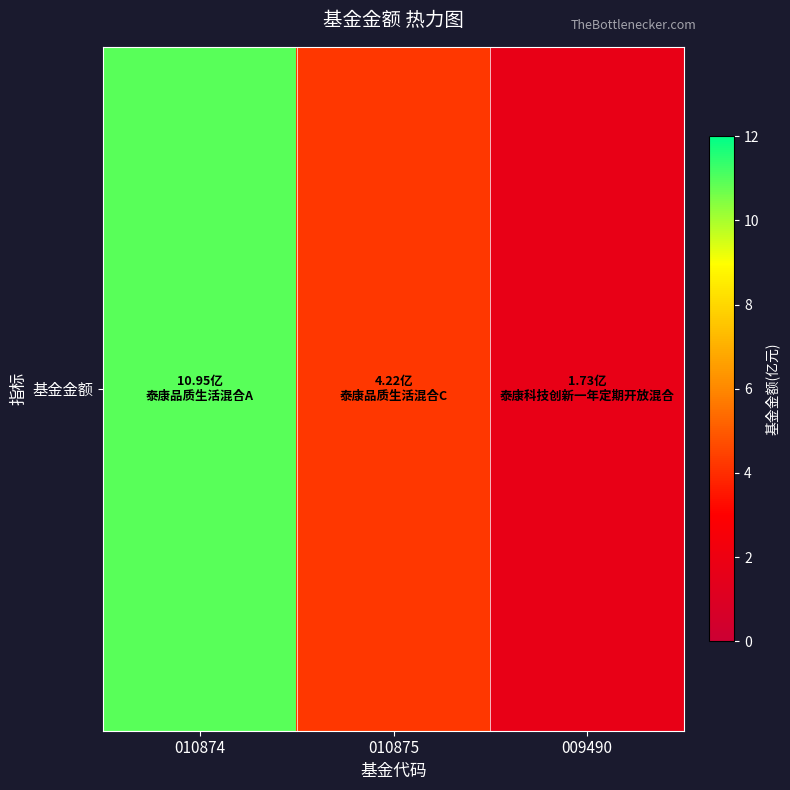

Which category has the lowest value across all series?

009490